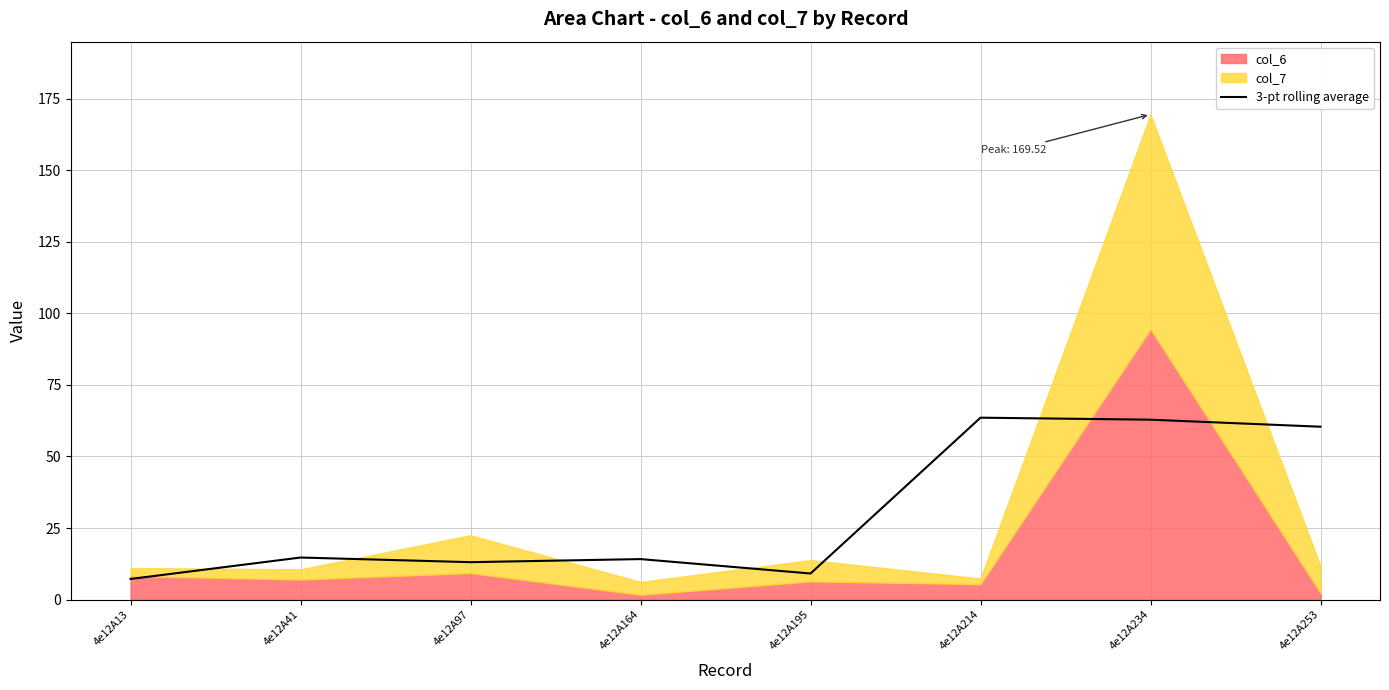

Where does the data first go above 14?

4e12A41